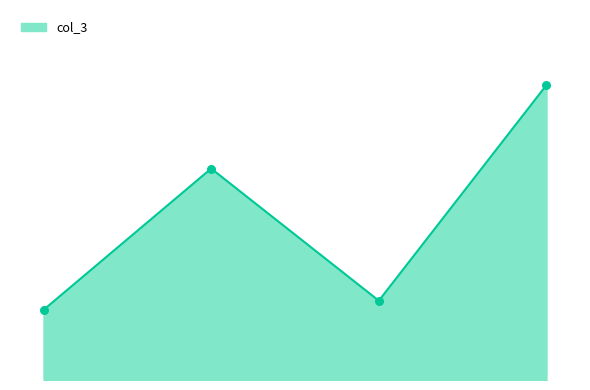

Does the chart have visible grid lines?

No